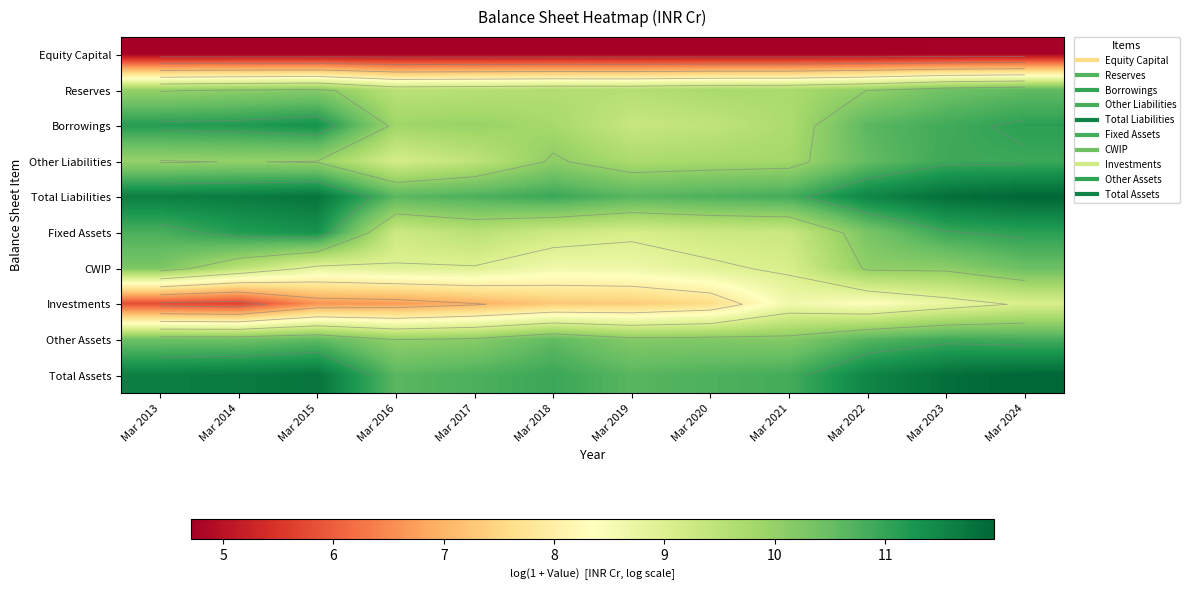

Rank the series by their maximum value, from lowest to highest.

Equity Capital, Investments, CWIP, Reserves, Other Assets, Other Liabilities, Borrowings, Fixed Assets, Total Liabilities, Total Assets